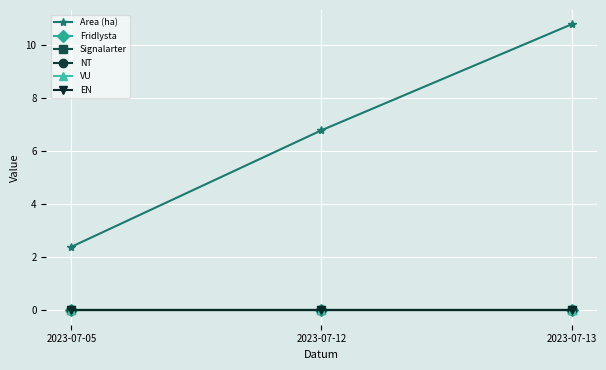

Which series changed the most between 2023-07-12 and 2023-07-13?

Area (ha)